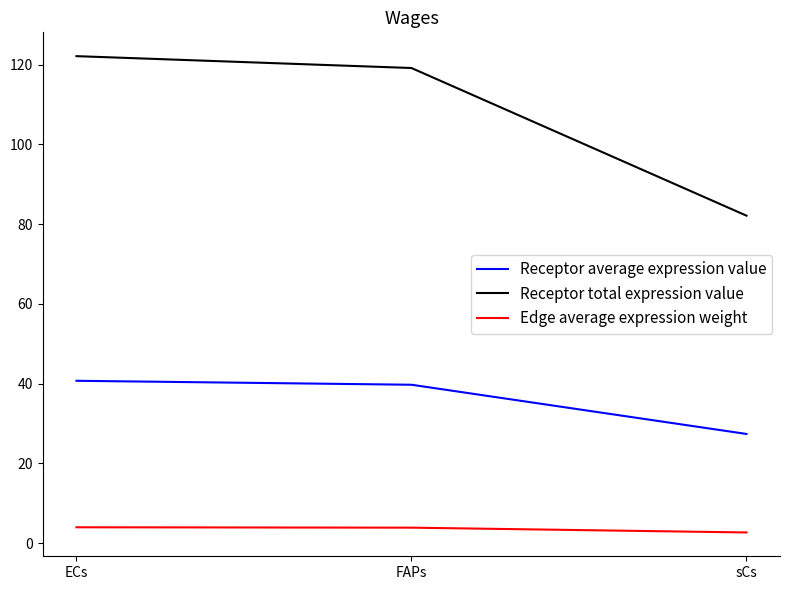

Is it true that Receptor total expression value equals 130.4 at sCs?

False